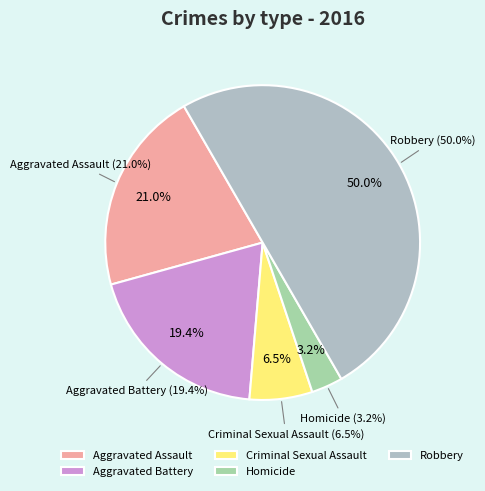

To the nearest percent, what is the average slice percentage?

20%